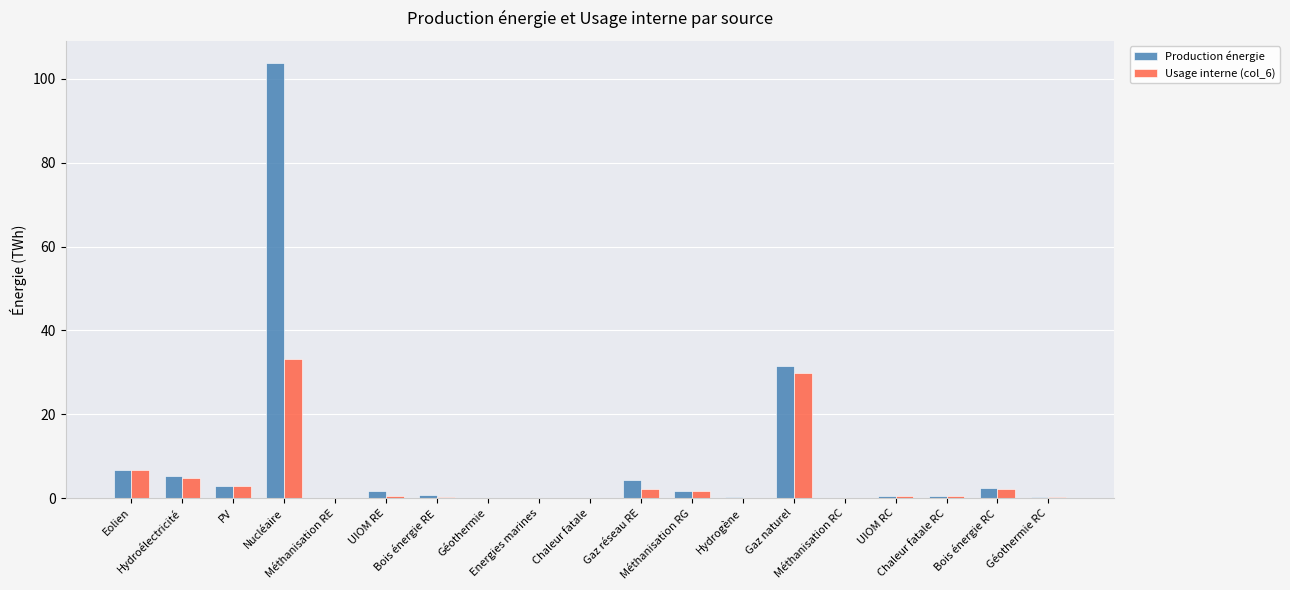

What is the highest value of the Usage interne (col_6) series?

33.3